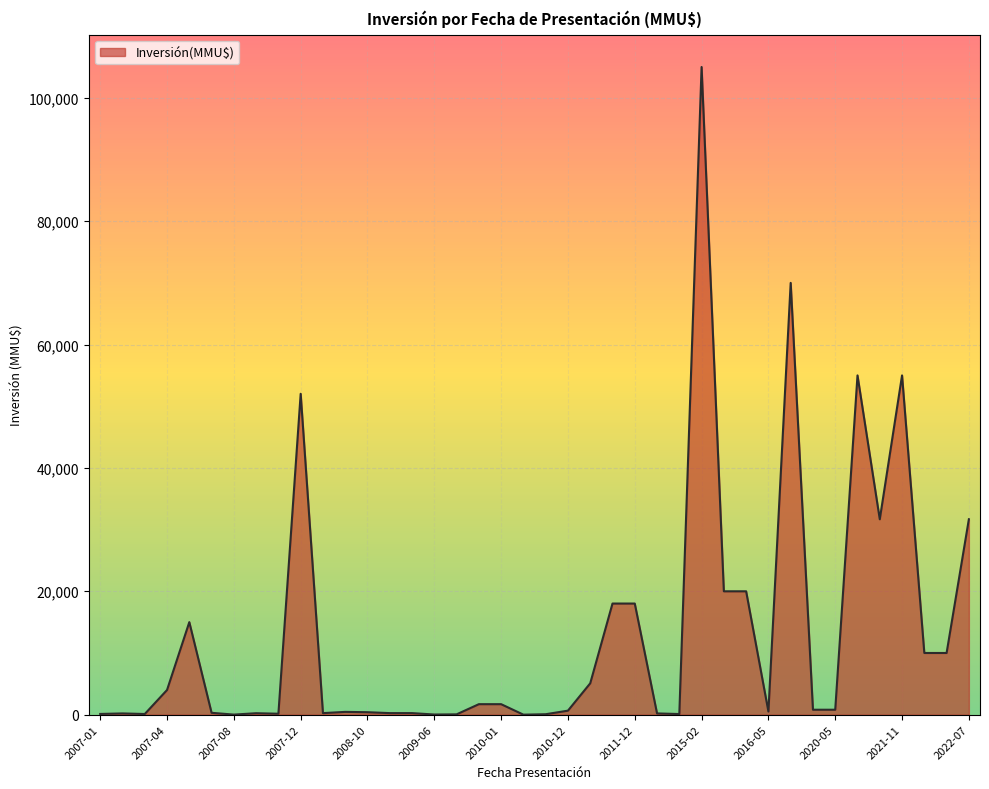

What is the difference between the maximum and minimum values?

105000